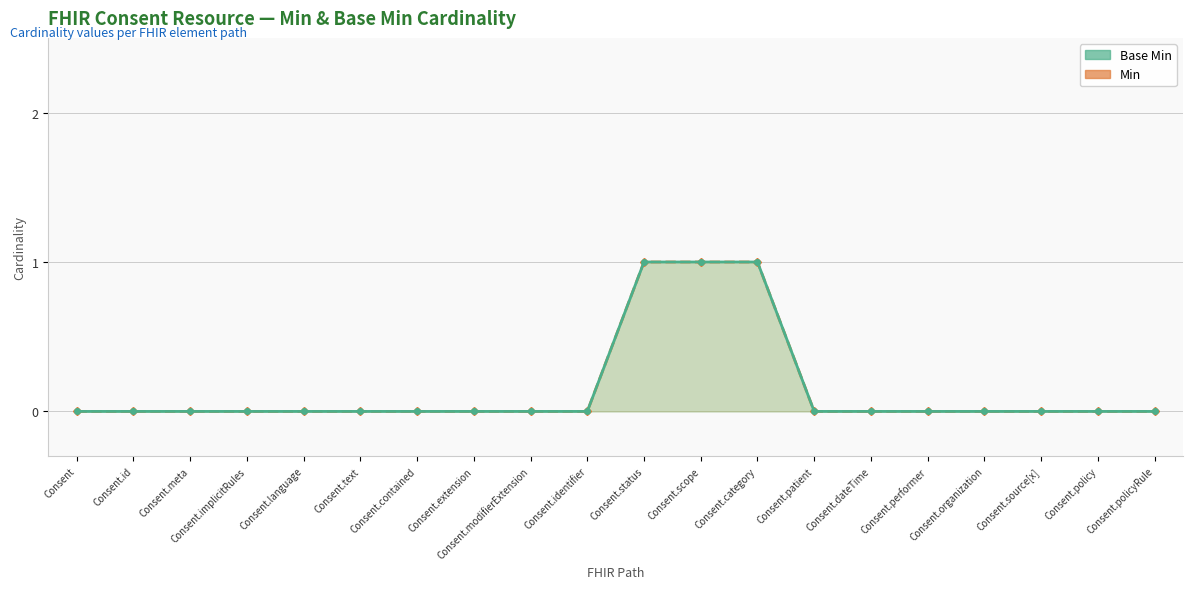

True or false: Min has a value of 0 at Consent.contained.

True